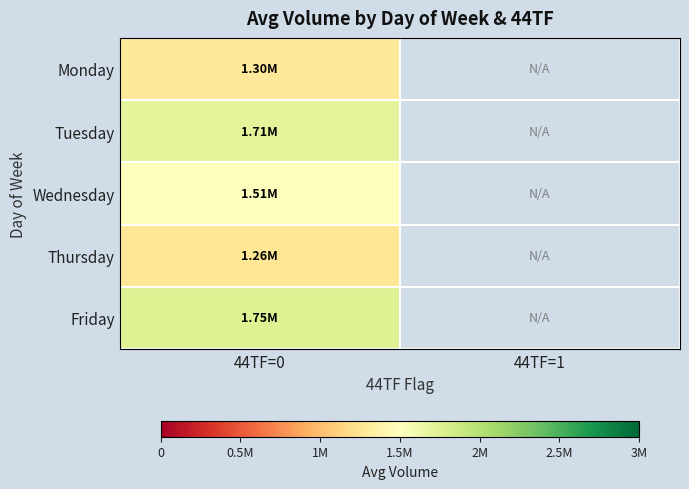

Which has a higher value, 44TF=1 or 44TF=0?

44TF=0